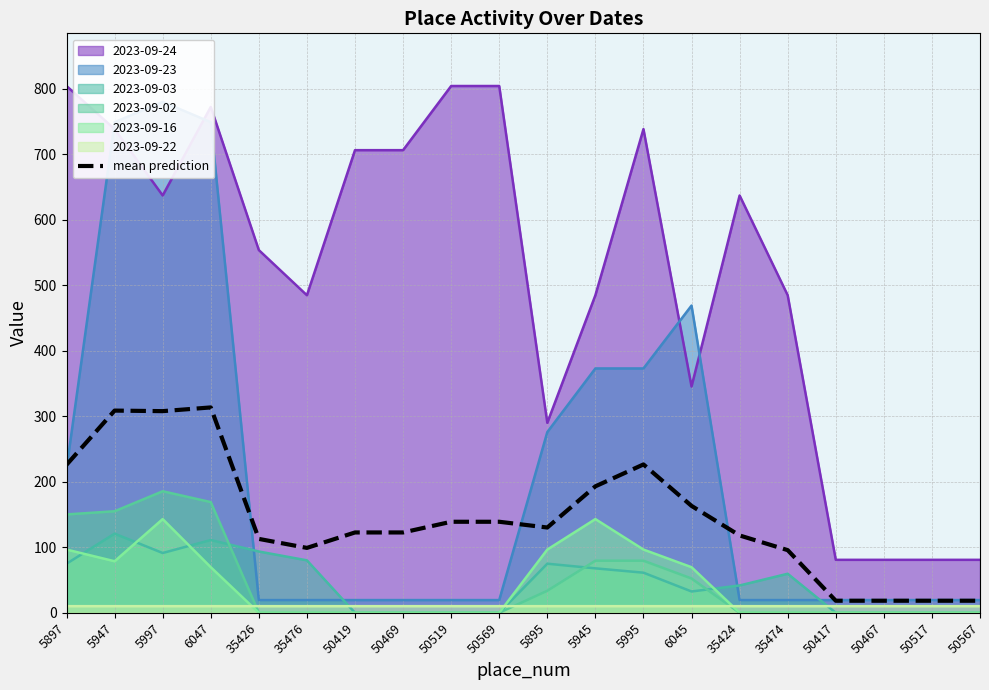

How many data points are above 130?

10